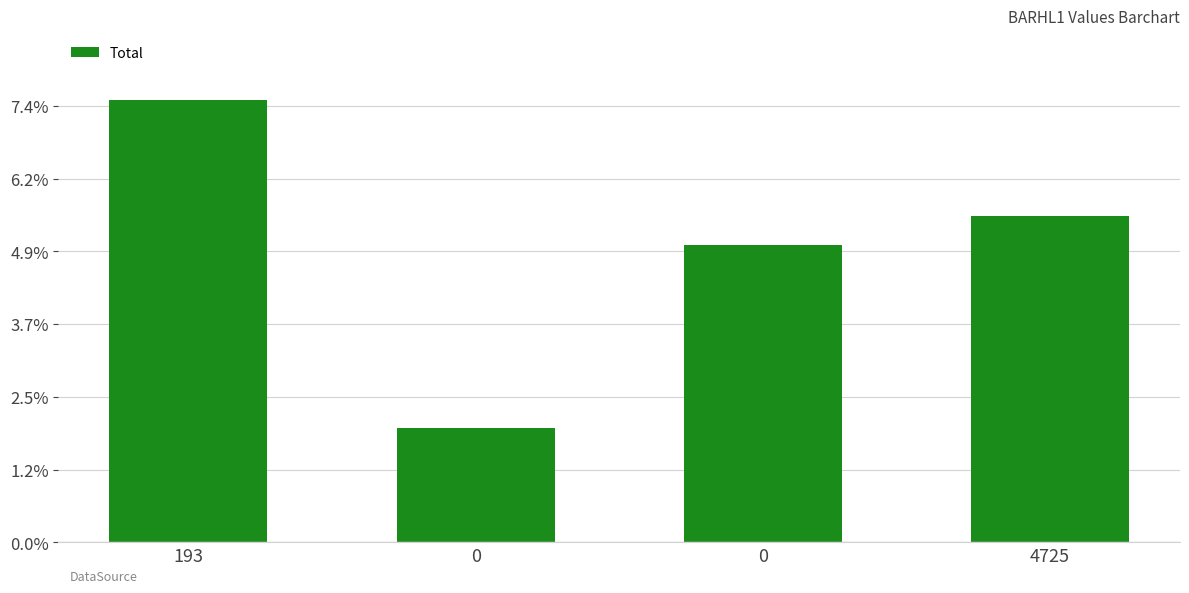

Where does the data first go above 8967?

193